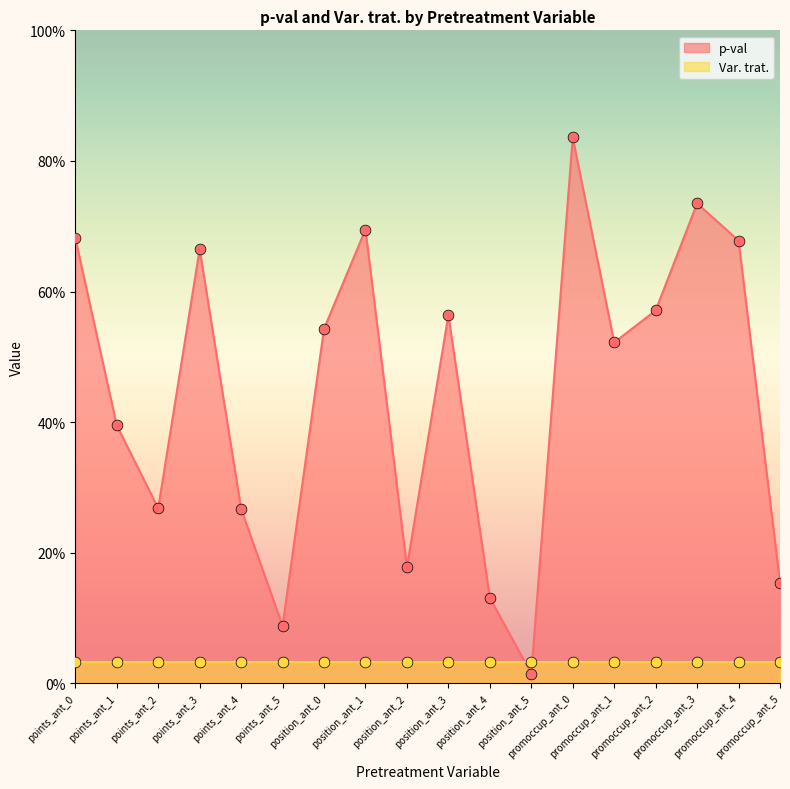

What is the change in value from points_ant_5 to position_ant_2?

+0.1